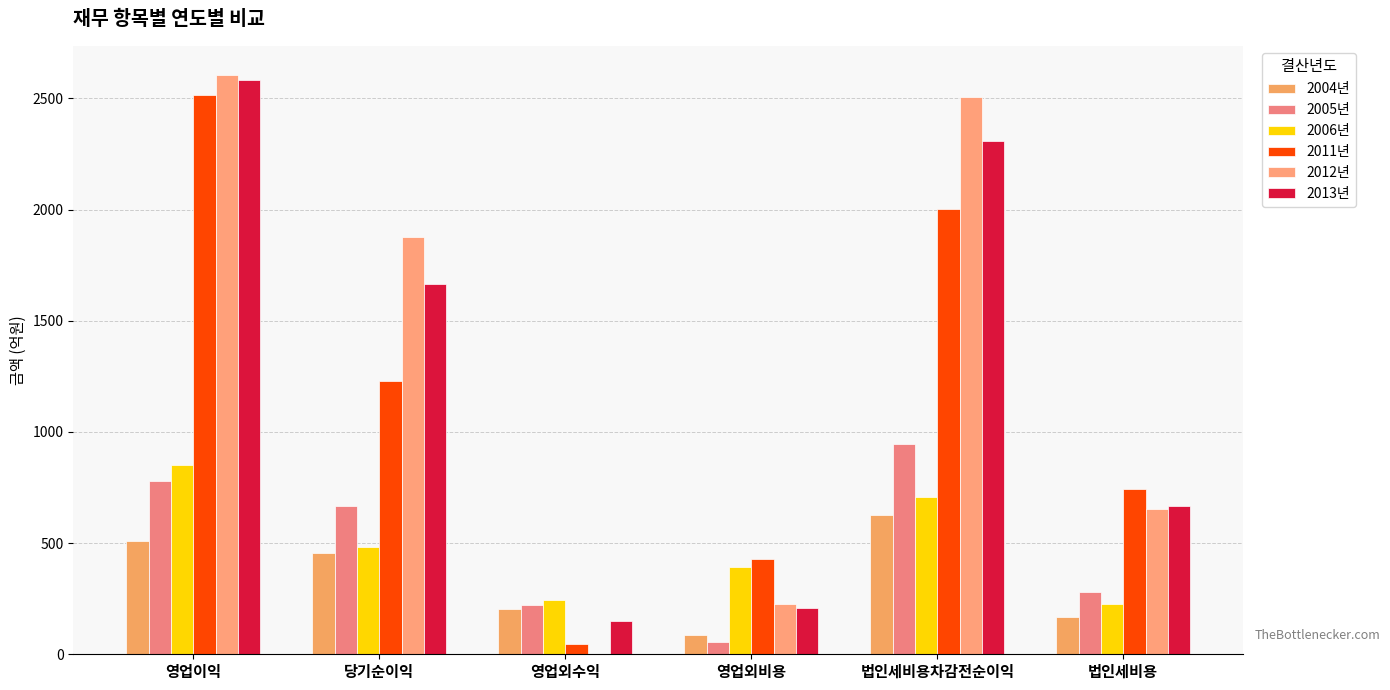

What is the value of the 2006년 bar at the 3rd from the left?

246.3